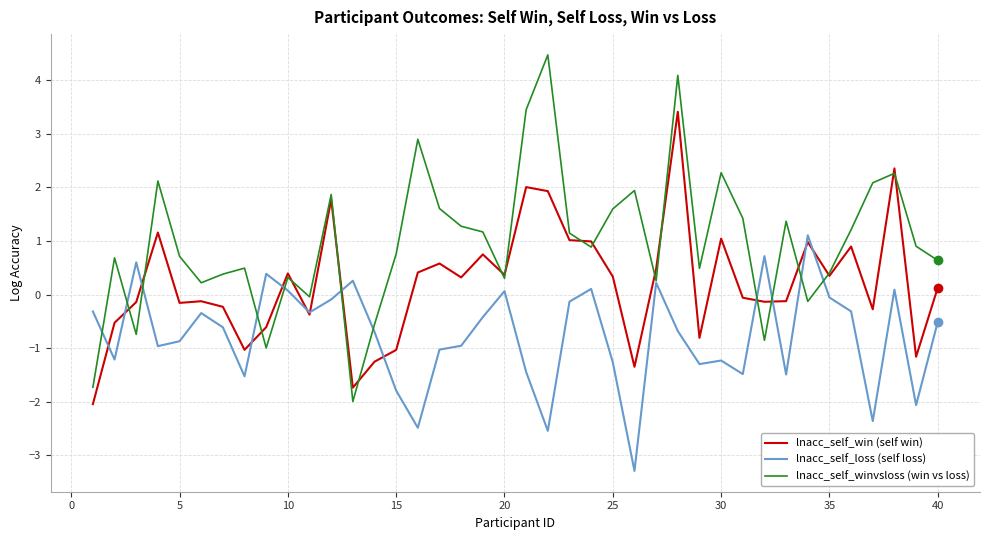

List the series in order of their peak value, lowest first.

lnacc_self_loss (self loss), lnacc_self_win (self win), lnacc_self_winvsloss (win vs loss)